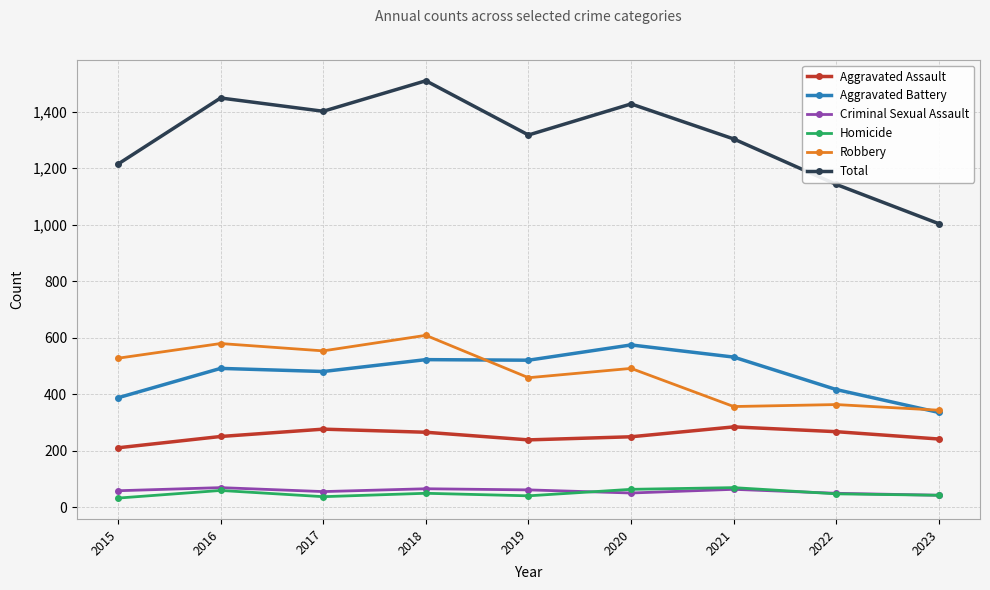

True or false: Criminal Sexual Assault and Total cross at least once.

False